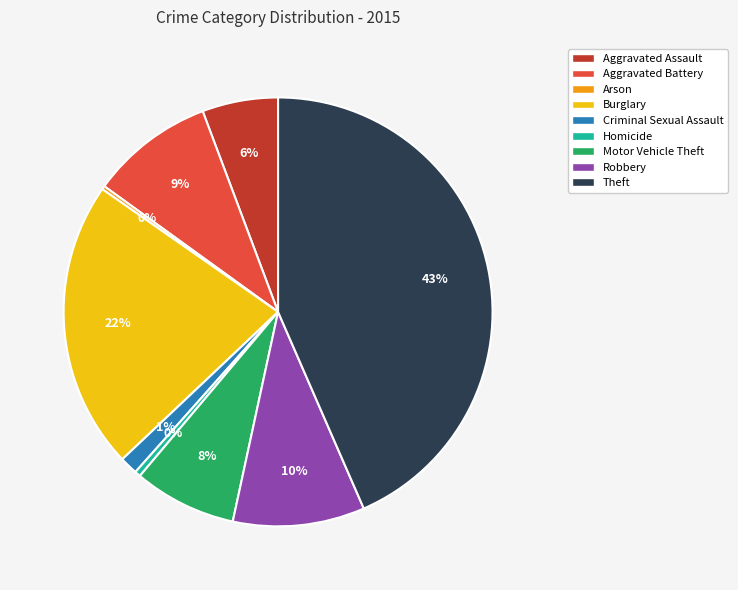

Is the sum of Criminal Sexual Assault and Robbery greater than half?

No